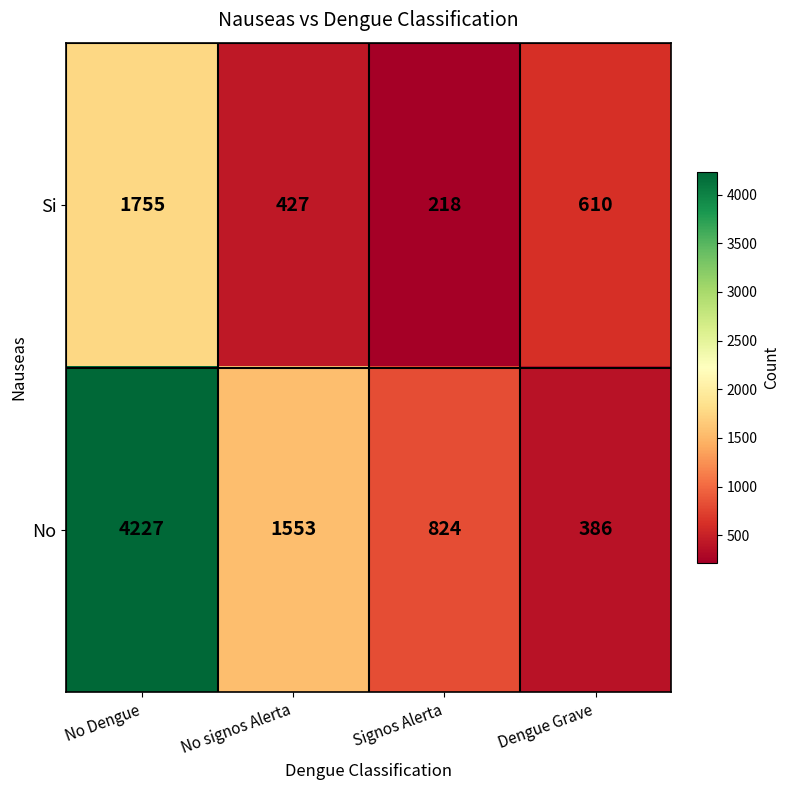

Count the Si values in the range 427 to 1755.

3